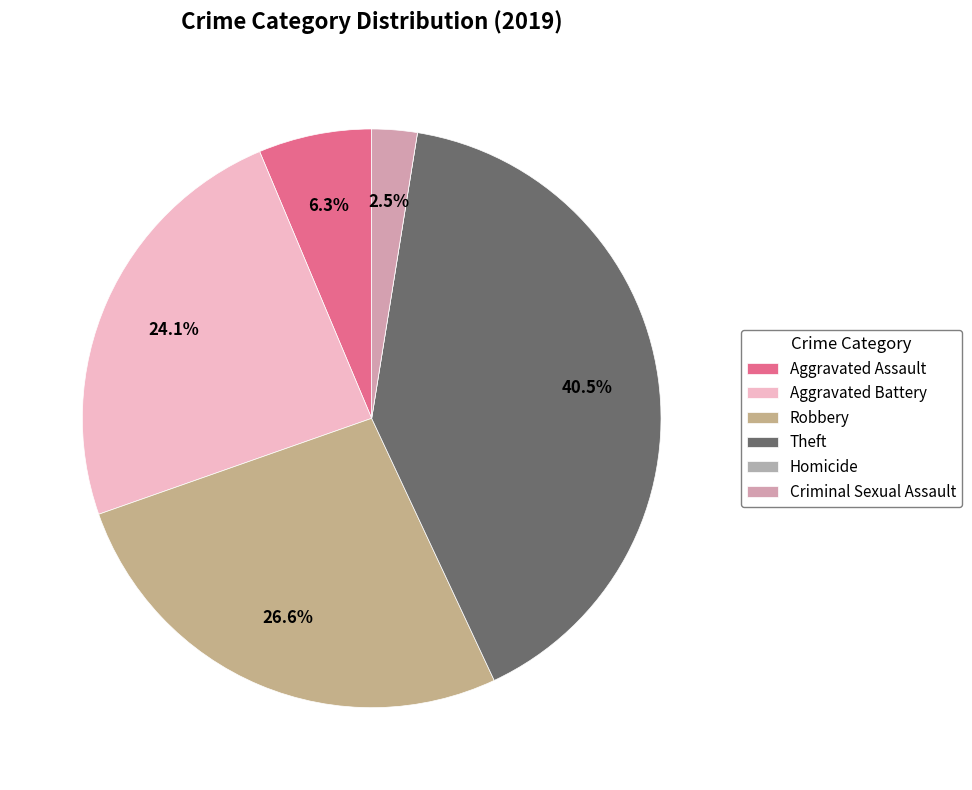

Which slice is the smallest?

Homicide